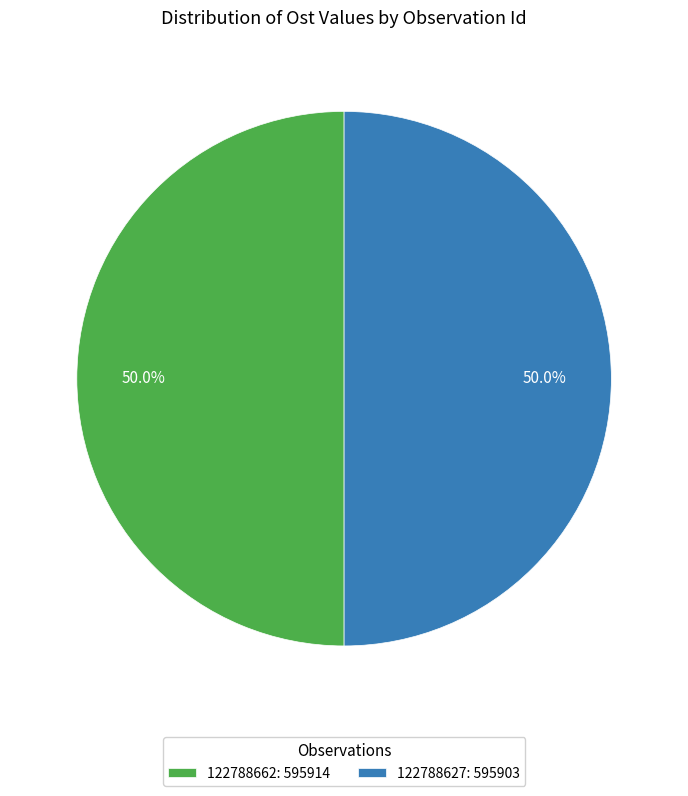

How many slices are in this pie chart?

2